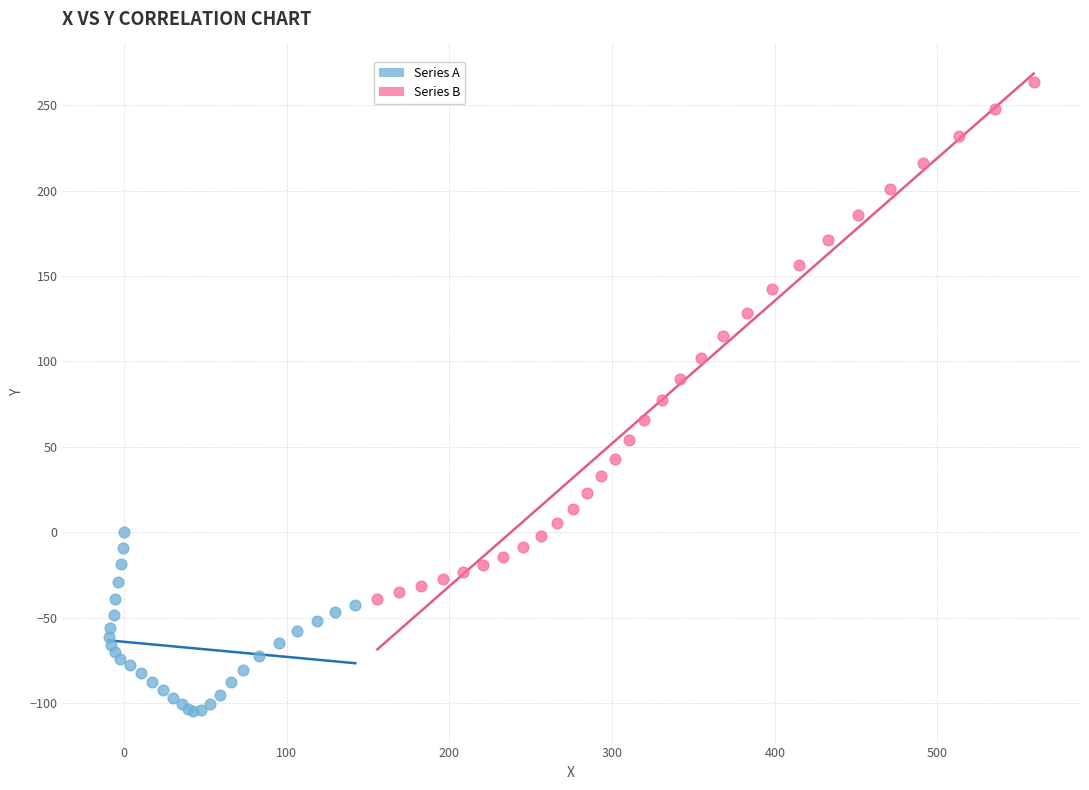

Which series reaches the maximum Y coordinate?

Series B